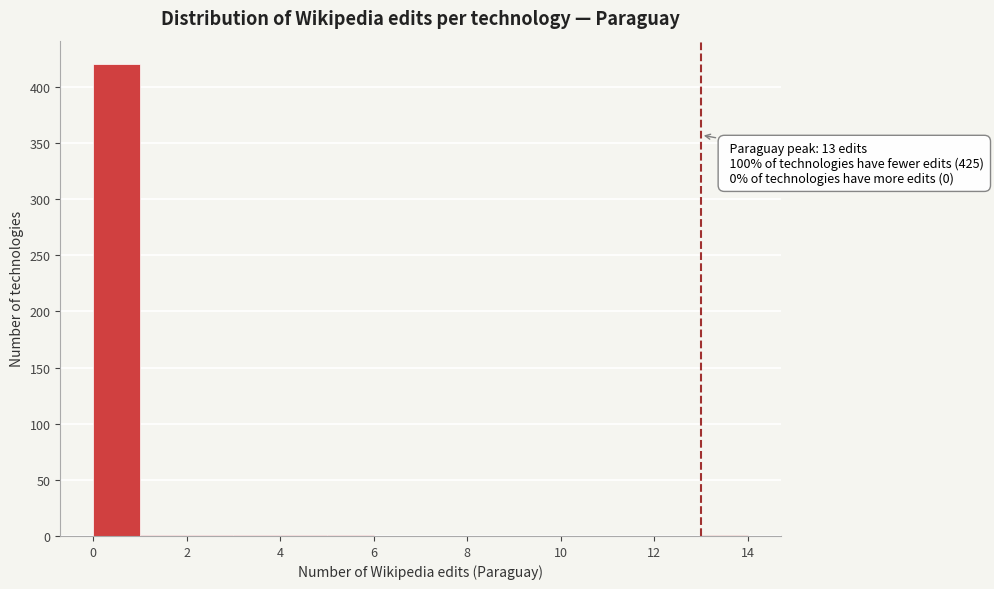

Over which range of the x-axis is the bar tallest?

0 to 1